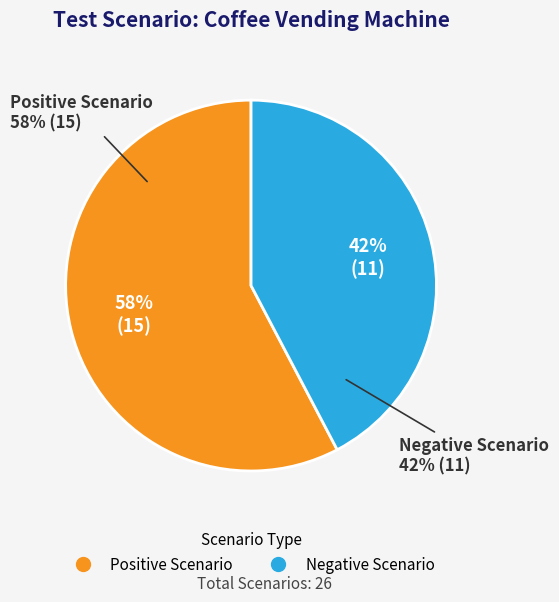

How many slices are in this pie chart?

2